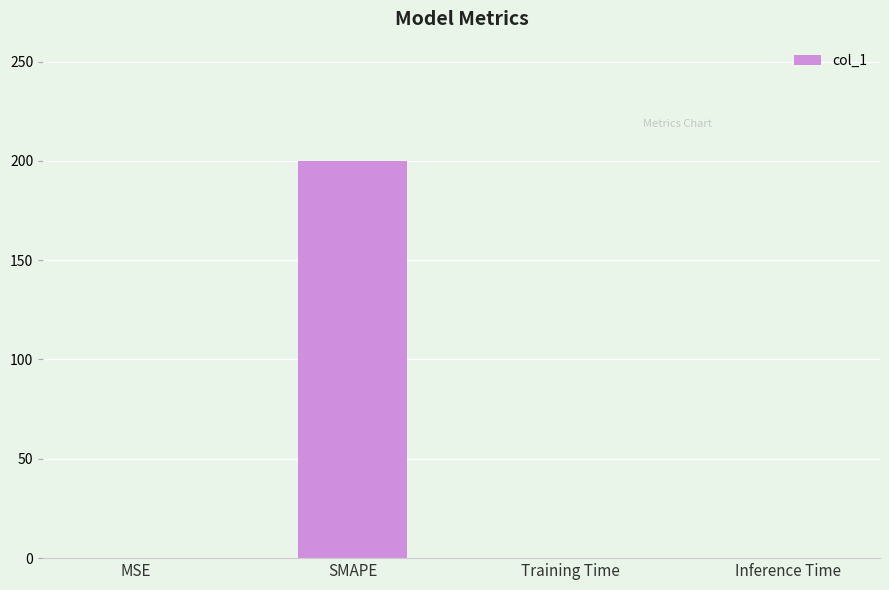

What is the maximum value shown in the chart?

200.0